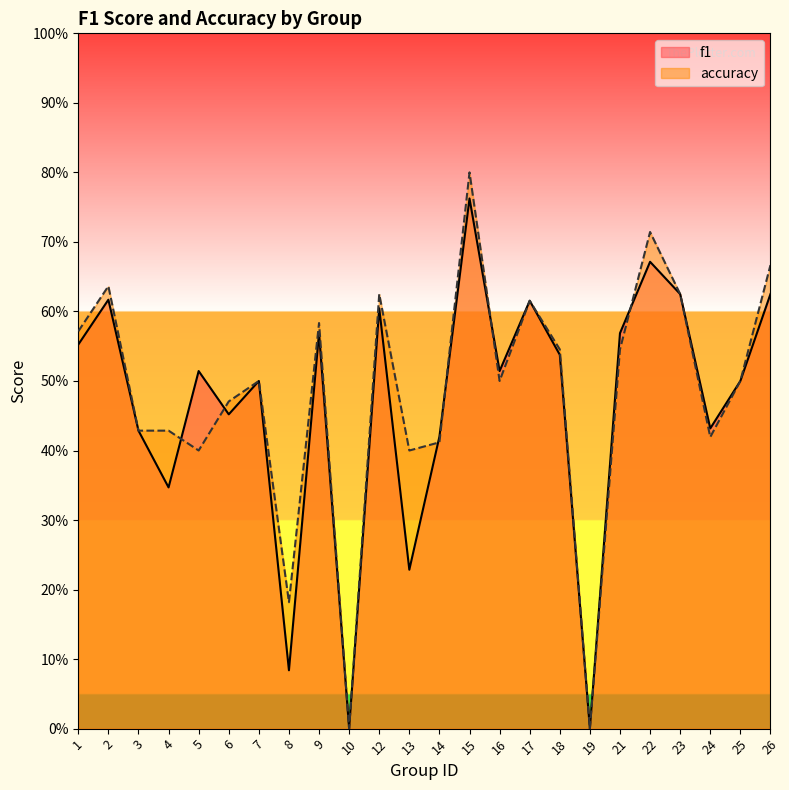

What is the value of the accuracy point at the 5th from the left?

0.4